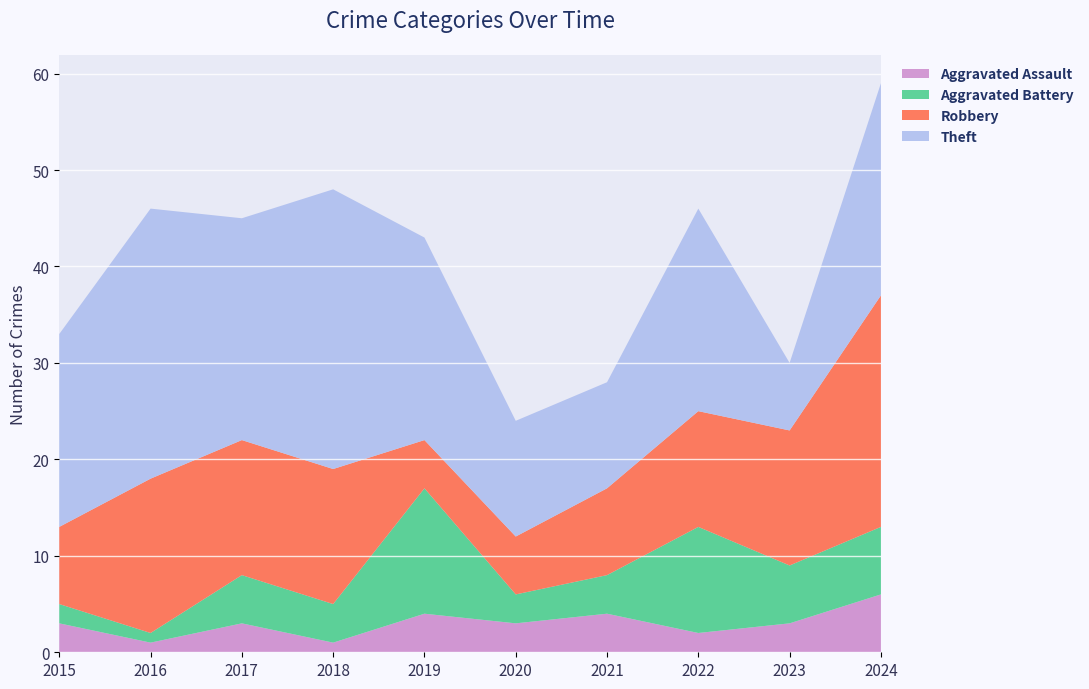

Reading left to right, extract all data points from this chart.

Aggravated Assault: 2015=3	2016=1	2017=3	2018=1	2019=4	2020=3	2021=4	2022=2	2023=3	2024=6
Aggravated Battery: 2015=2	2016=1	2017=5	2018=4	2019=13	2020=3	2021=4	2022=11	2023=6	2024=7
Robbery: 2015=8	2016=16	2017=14	2018=14	2019=5	2020=6	2021=9	2022=12	2023=14	2024=24
Theft: 2015=20	2016=28	2017=23	2018=29	2019=21	2020=12	2021=11	2022=21	2023=7	2024=22